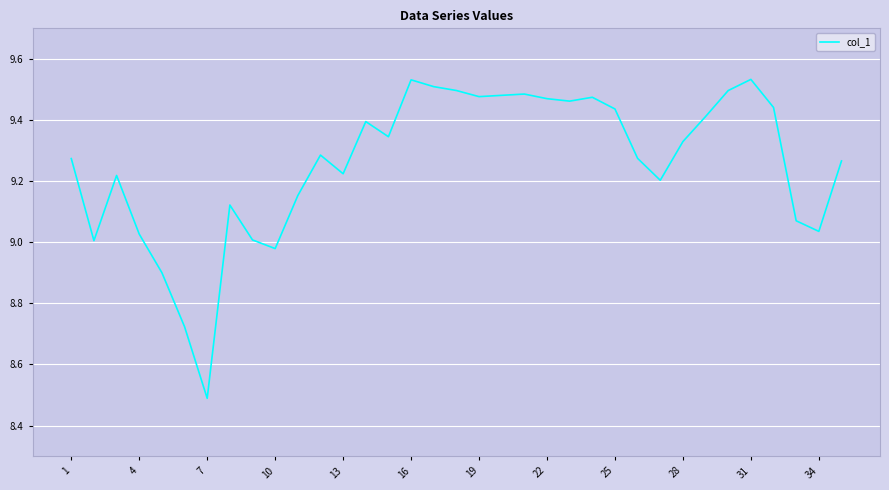

What is the difference between the maximum and minimum values?

1.0